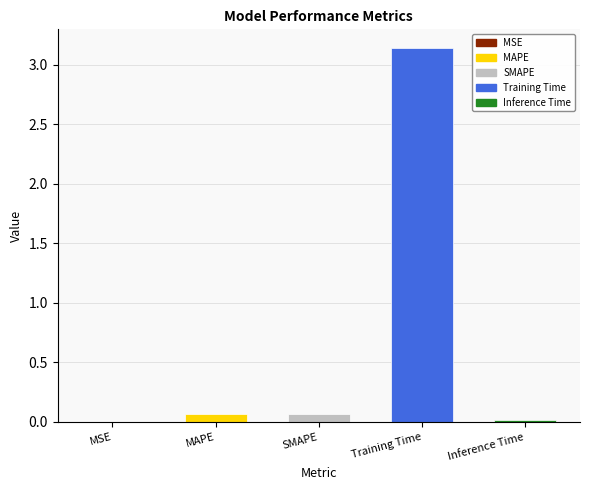

The value at MSE is 0.0. True or false?

True